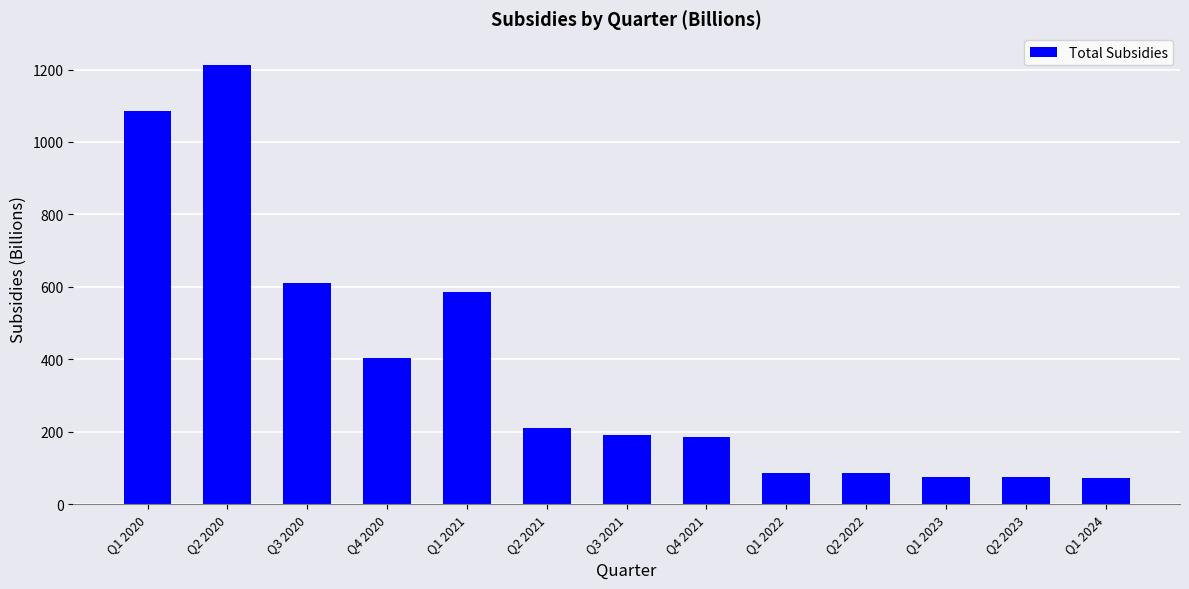

Are the bars grouped side by side (vs. stacked)?

No